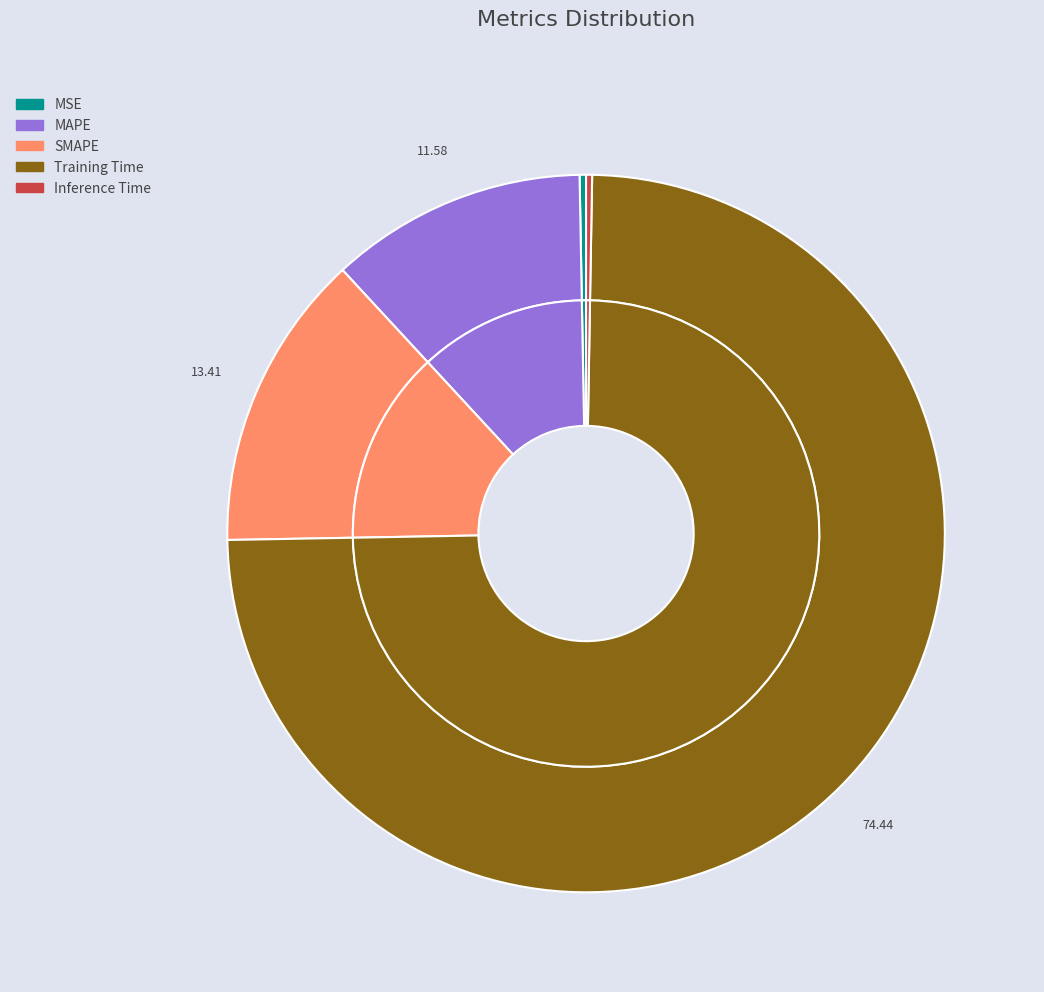

What percentage is the SMAPE slice, to the nearest percent?

13%